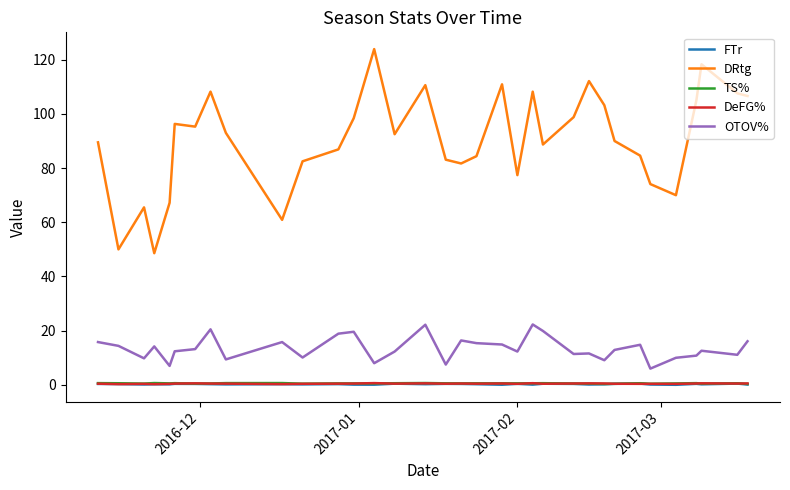

Which series has the largest total across all categories?

DRtg